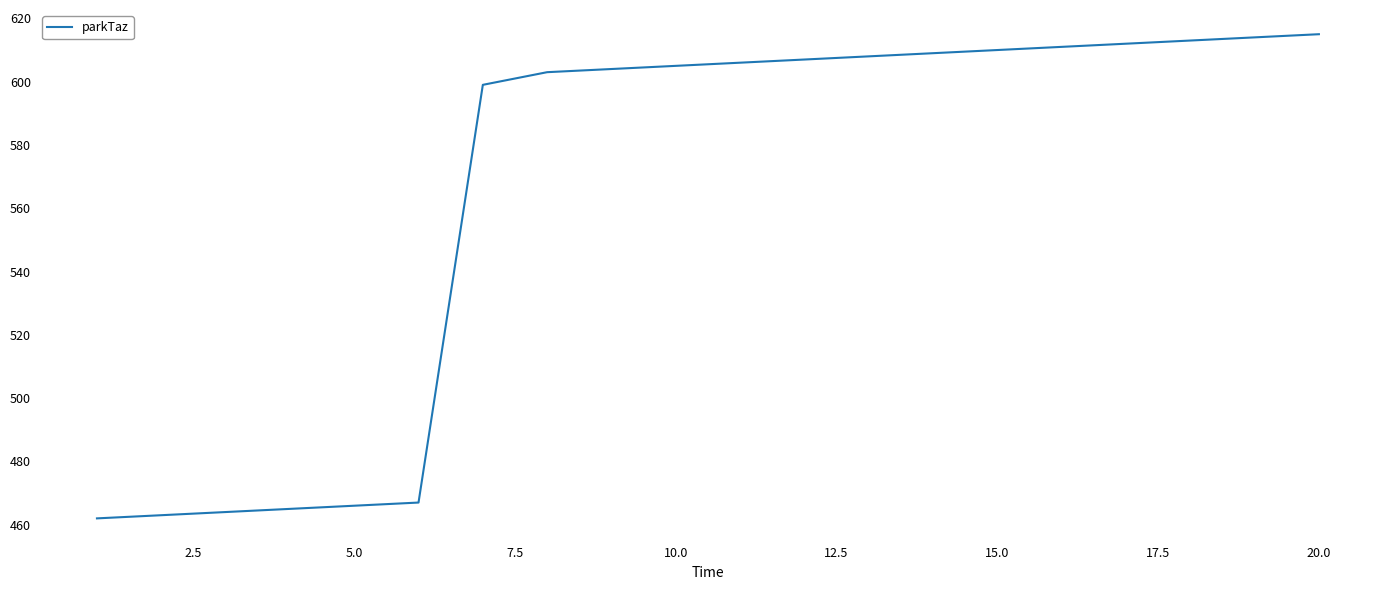

What is the difference between the maximum and minimum values?

153